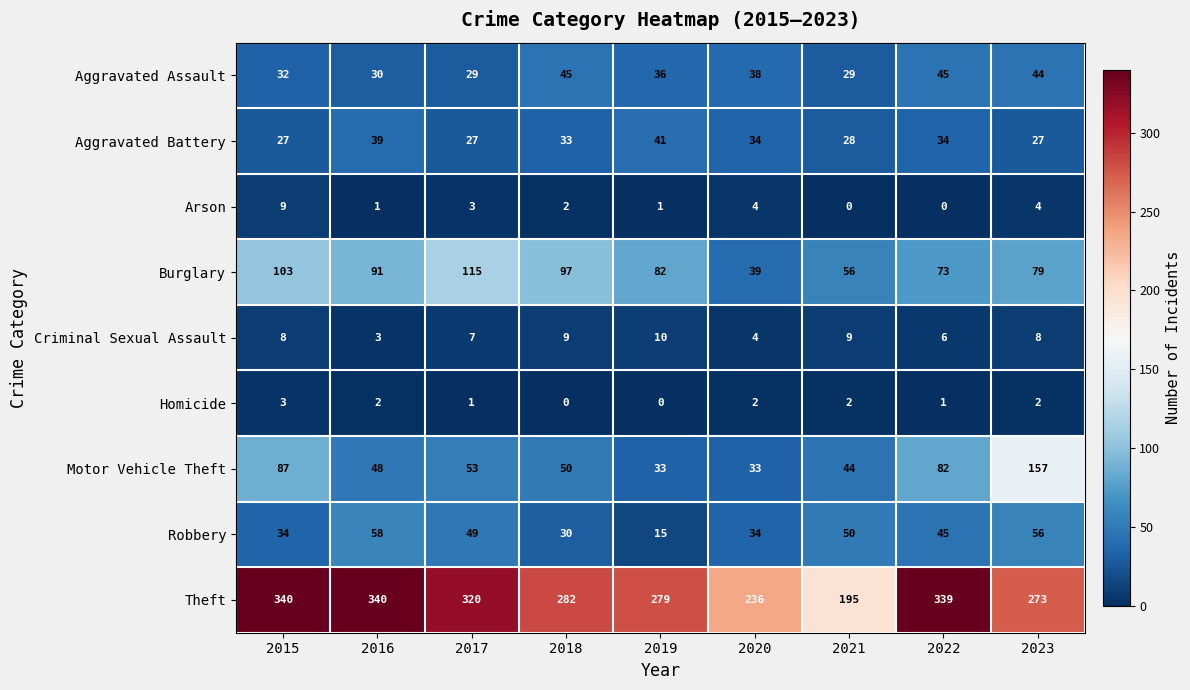

The value of Homicide at 2015 is 4. True or false?

False